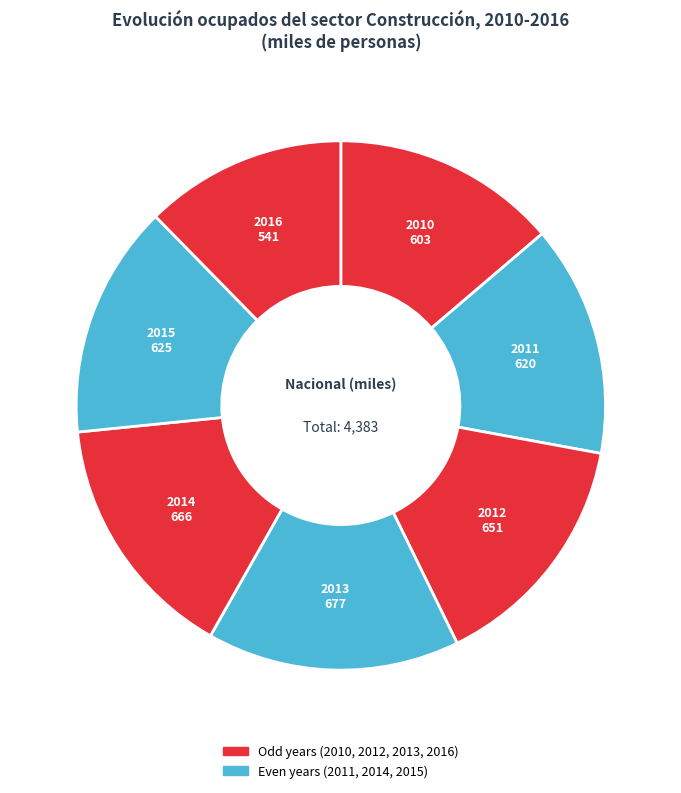

How many segments does this pie chart have?

7